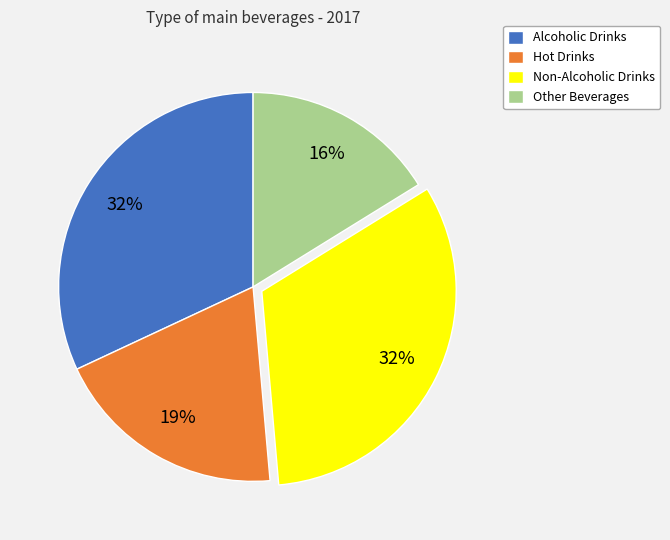

To the nearest percent, what percentage of the pie is Other Beverages?

16%